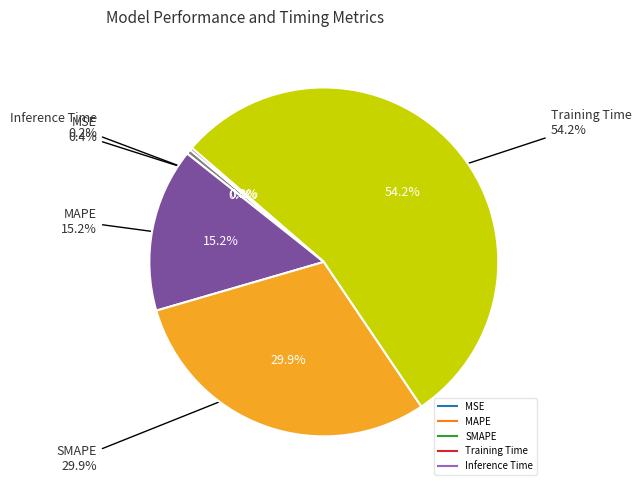

Which slice is the largest?

Training Time